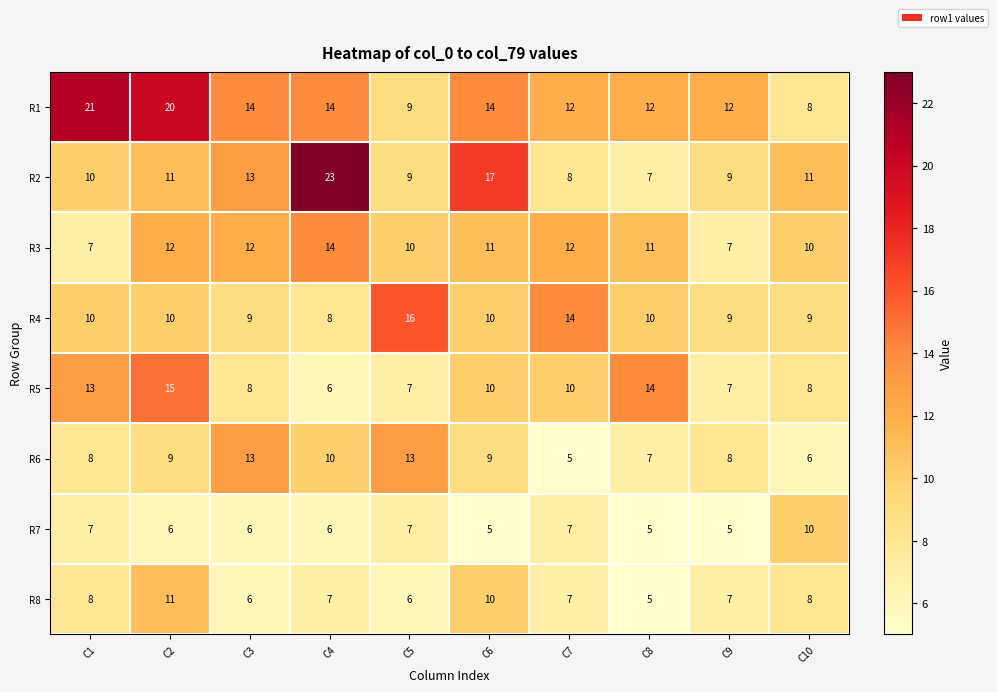

At how many categories does at least one series exceed 8?

10